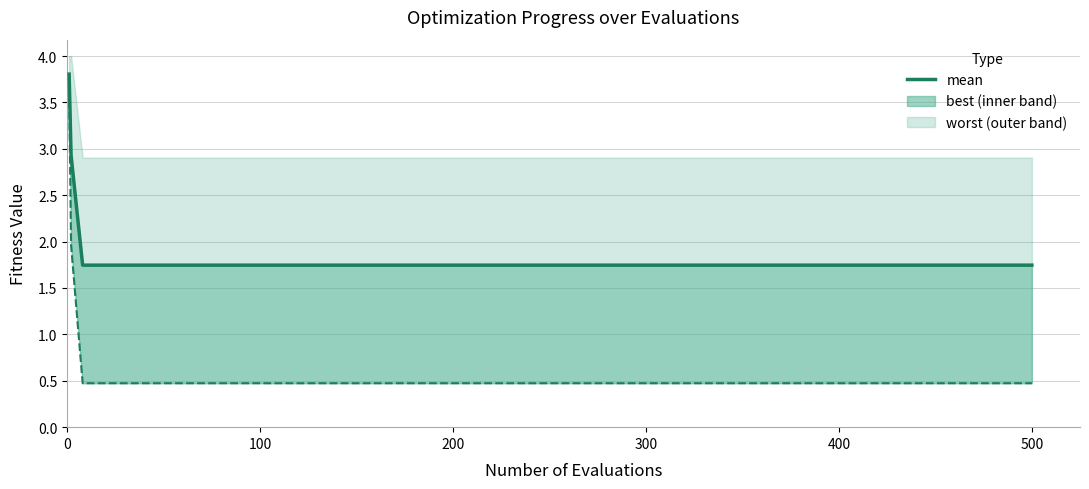

What is the difference between the maximum and minimum values?

2.1